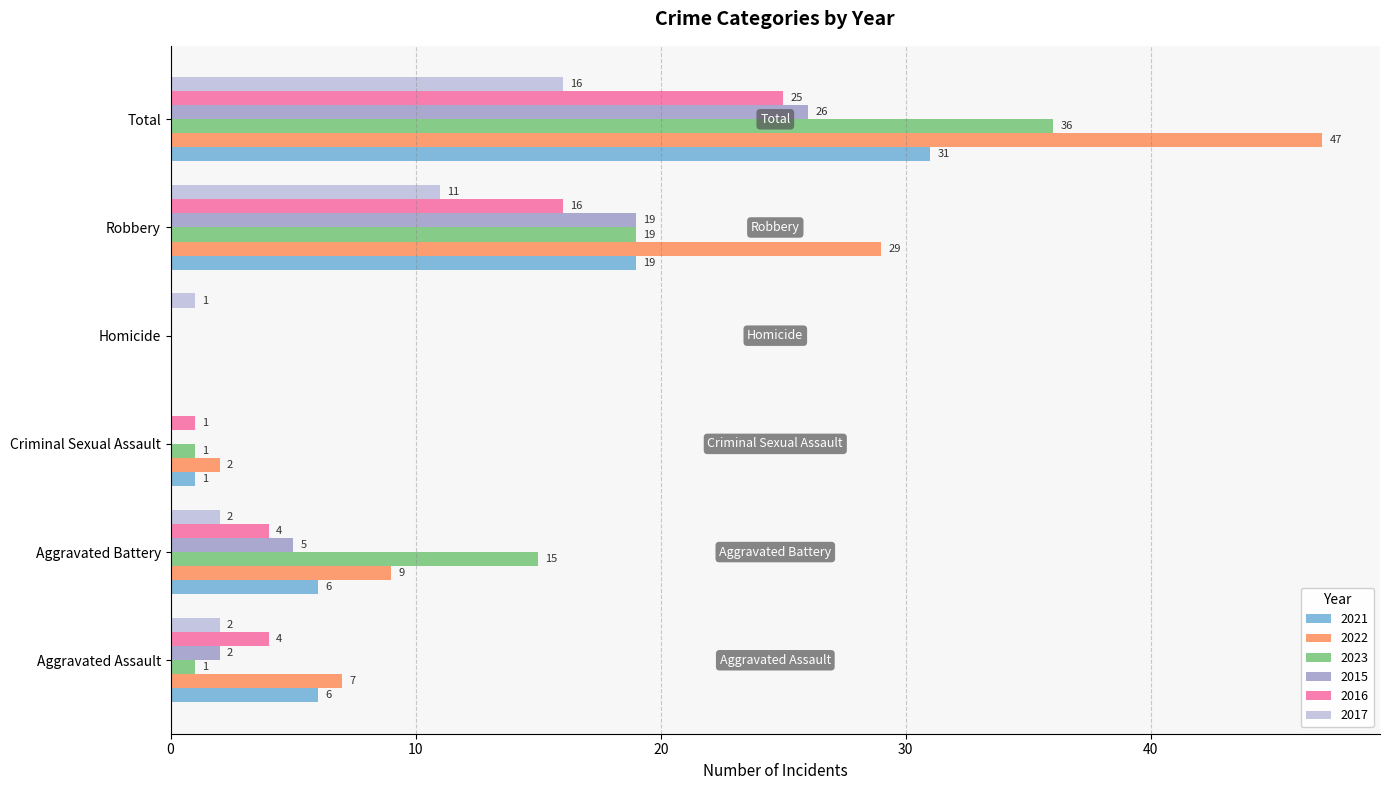

True or false: 2016 has a value of 0 at Homicide.

True